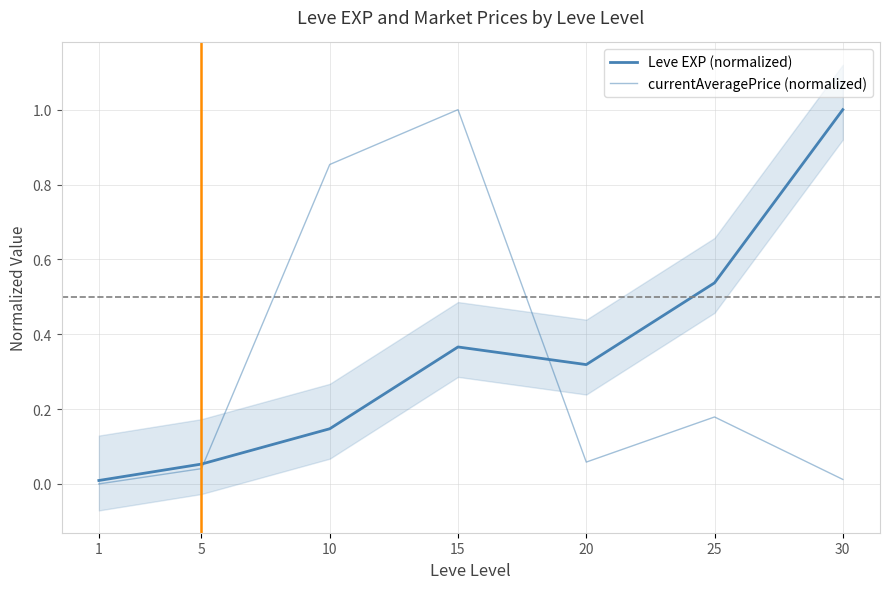

What value does the Leve EXP (normalized) series have at 15?

0.4